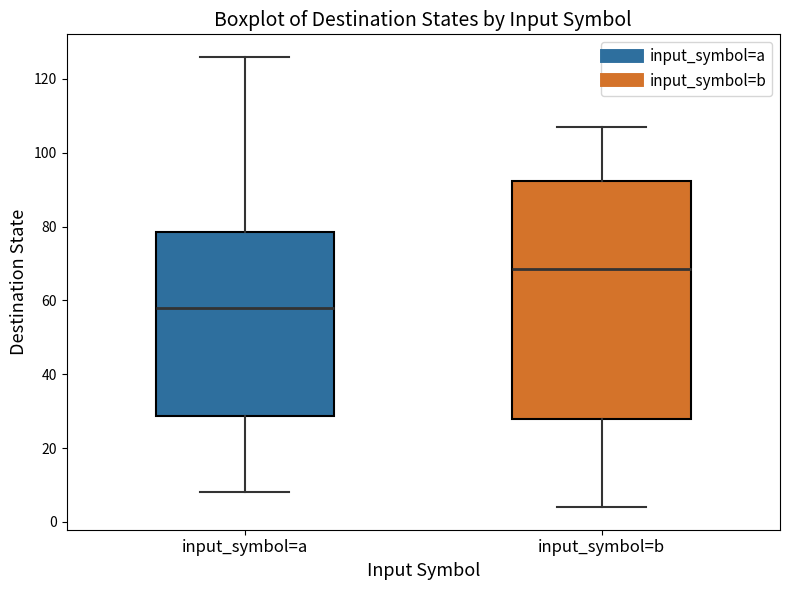

Where does the upper whisker of the box for input_symbol=a end on the y-axis? The values are not printed on the chart, so give them approximately, as read against the axis.

126